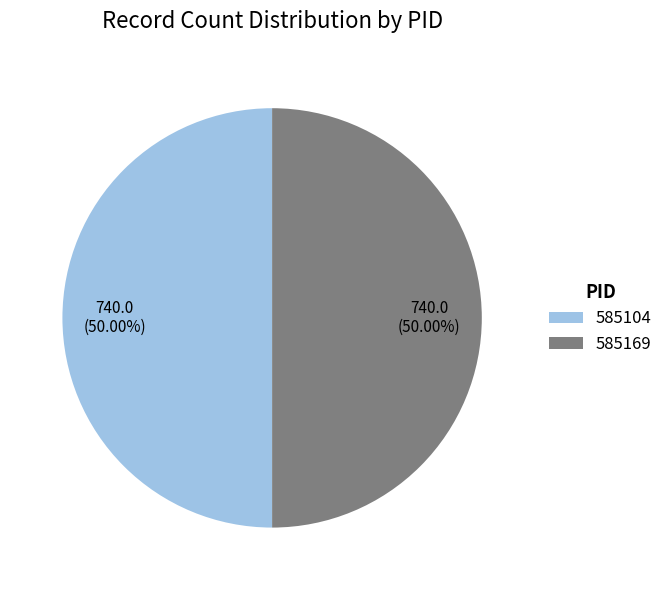

Is the sum of 585104 and 585169 greater than half?

Yes